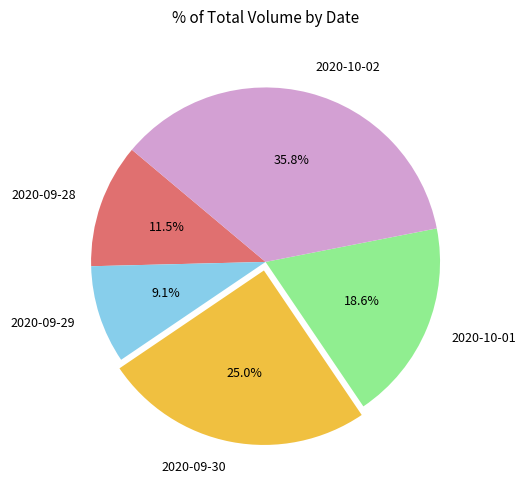

Rank the categories by value from lowest to highest.

2020-09-29, 2020-09-28, 2020-10-01, 2020-09-30, 2020-10-02